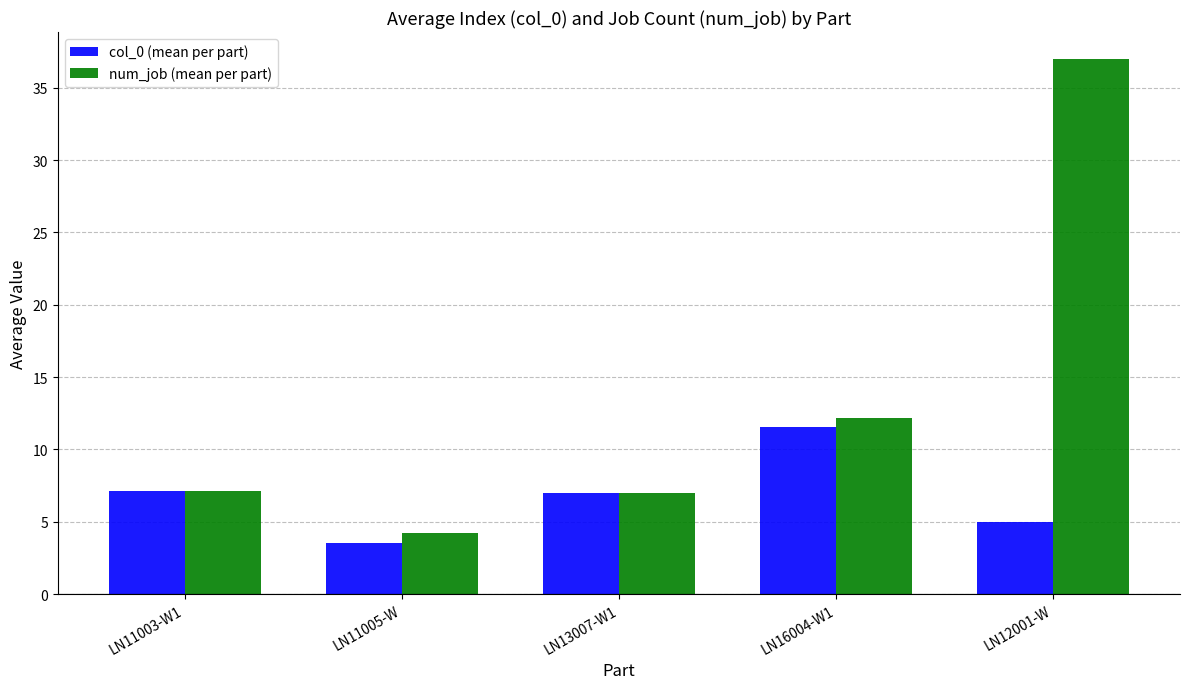

How many groups of bars are there?

5